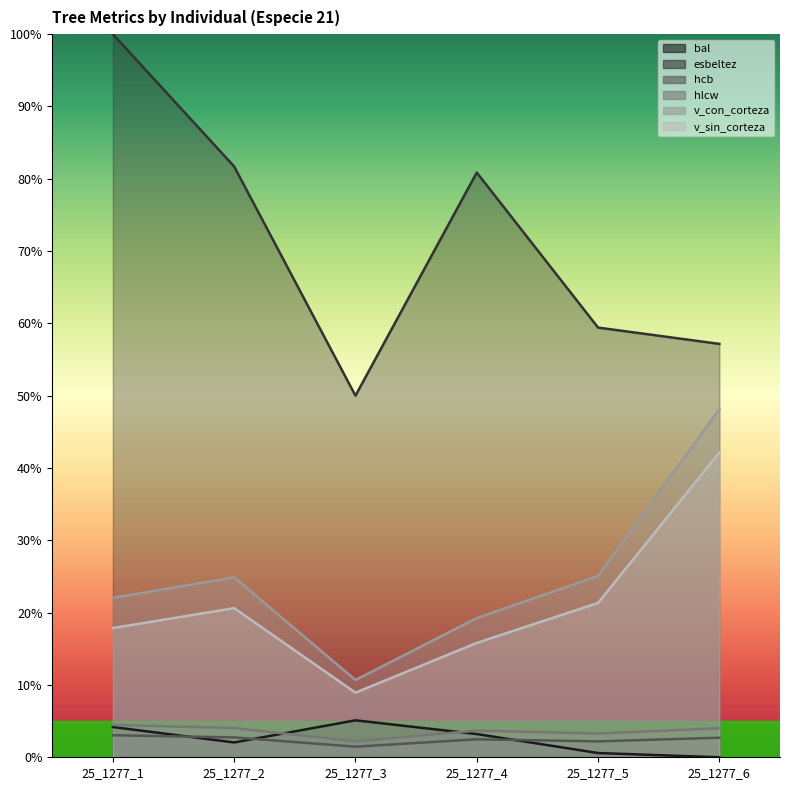

Reading left to right, transcribe all the data shown in this chart.

bal: 0.0	0.0	0.1	0.0	0.0	0.0
esbeltez: 1.0	0.8	0.5	0.8	0.6	0.6
hcb: 0.0	0.0	0.0	0.0	0.0	0.0
hlcw: 0.0	0.0	0.0	0.0	0.0	0.0
v_con_corteza: 0.2	0.2	0.1	0.2	0.3	0.5
v_sin_corteza: 0.2	0.2	0.1	0.2	0.2	0.4